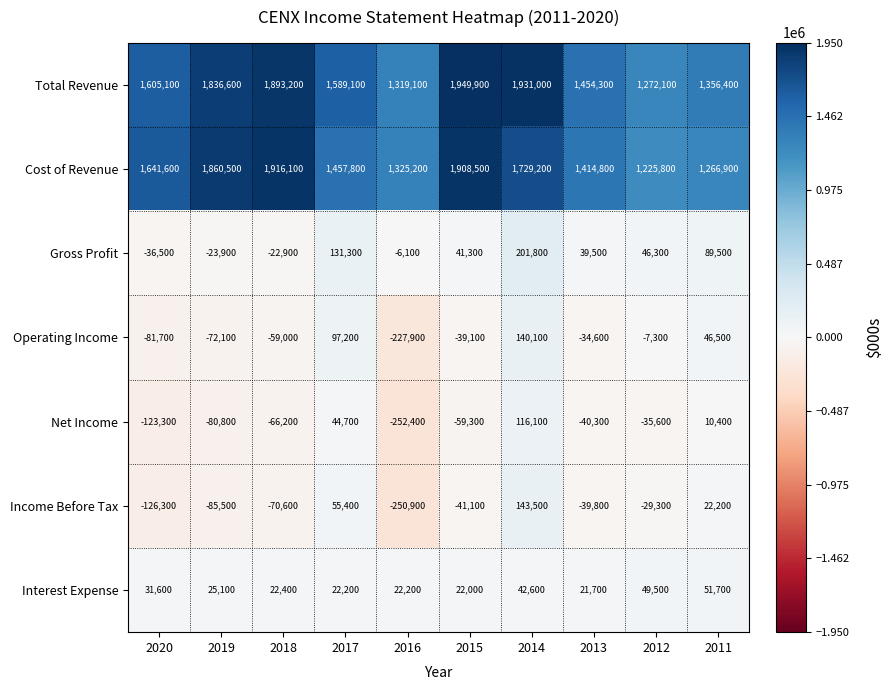

How many data points in Net Income are above -40300?

4